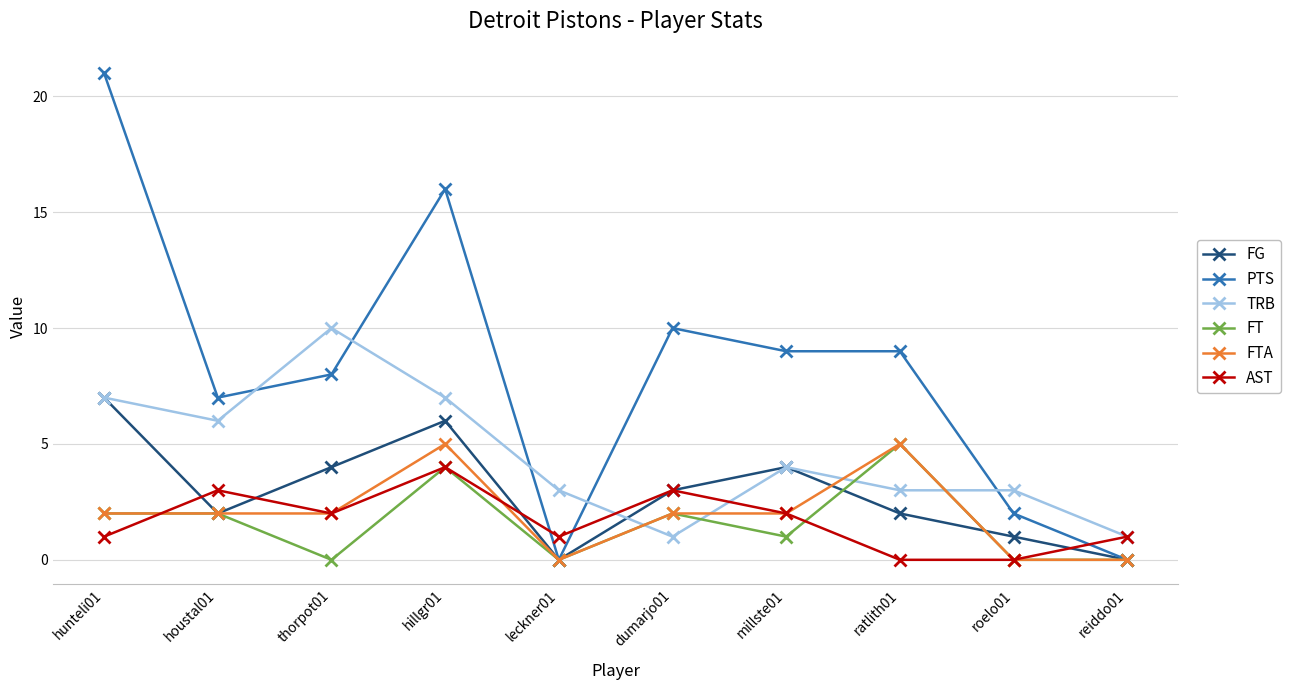

Is this an area chart (filled region under the line)?

No